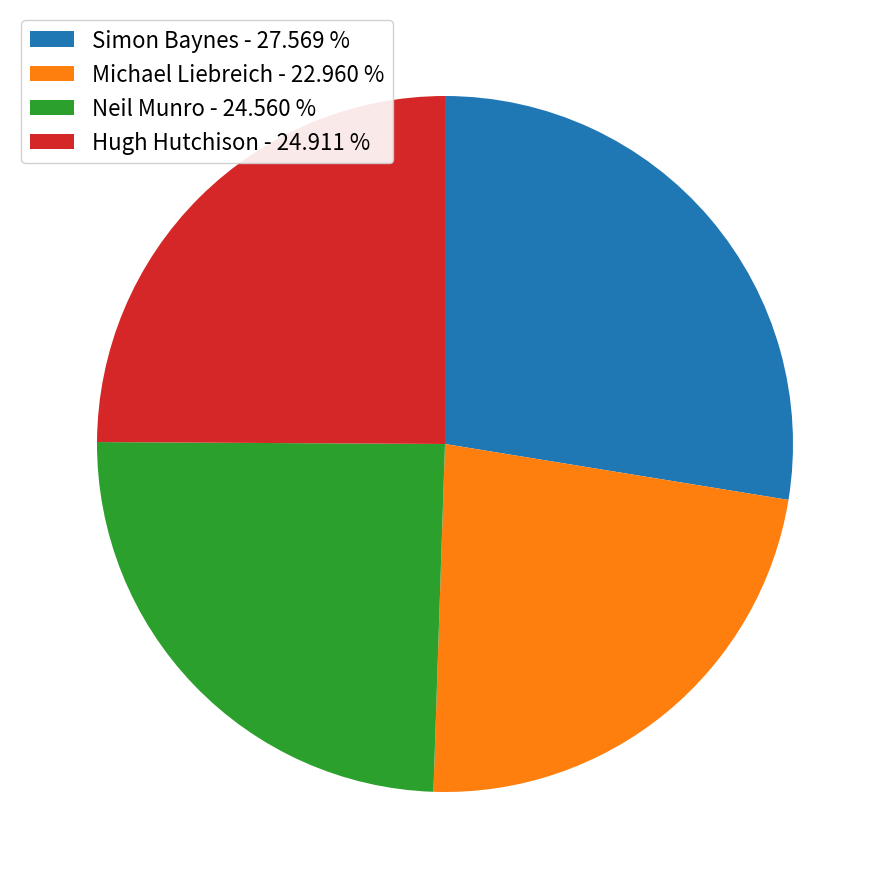

How many segments does this pie chart have?

4